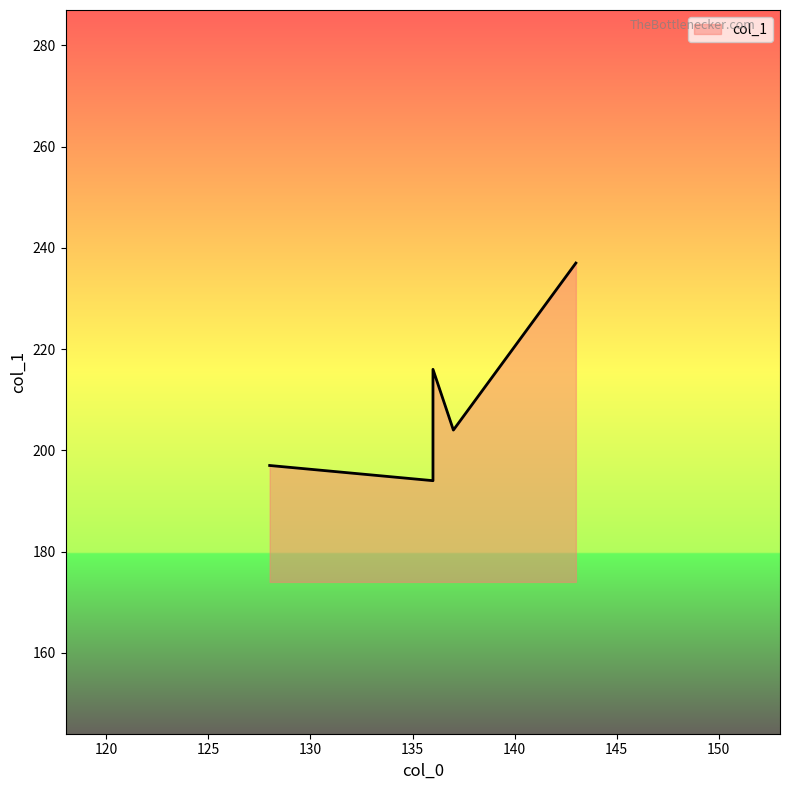

Rank the categories by value from lowest to highest.

136, 128, 137, 136, 143